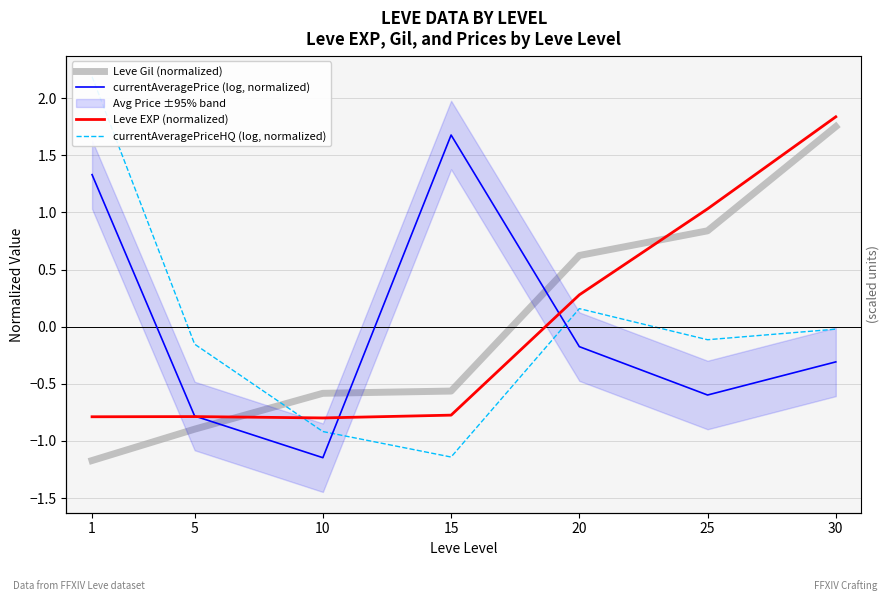

At how many categories does at least one series exceed 0?

5